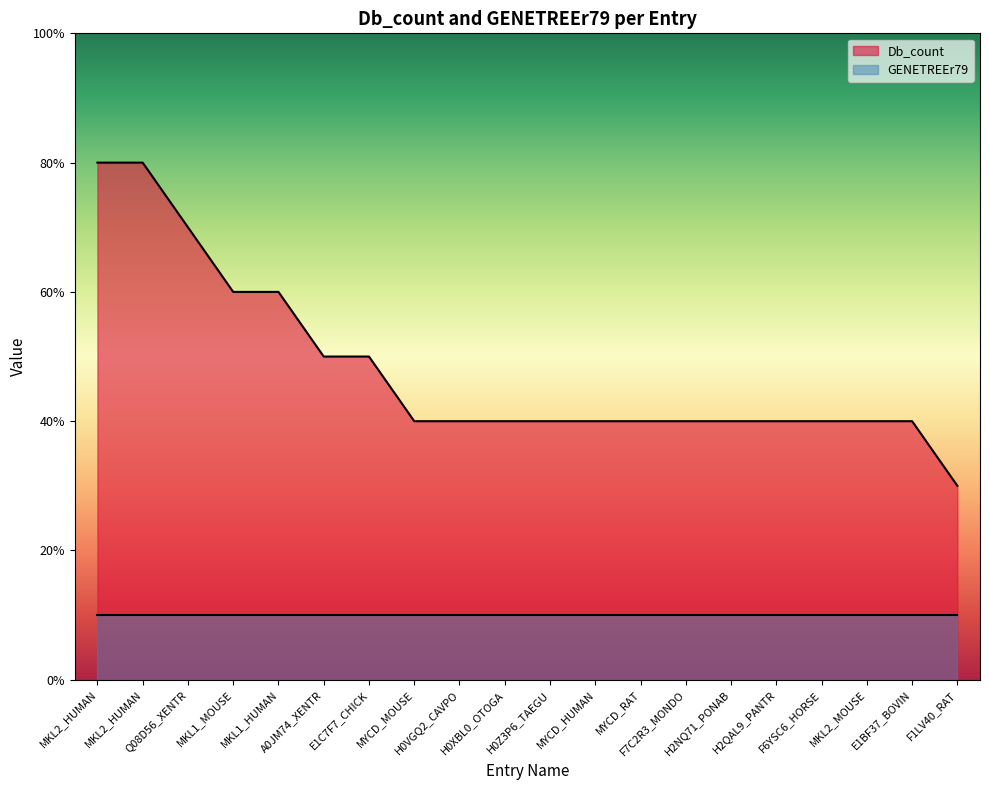

True or false: the data has more than 1 interior local peaks.

False